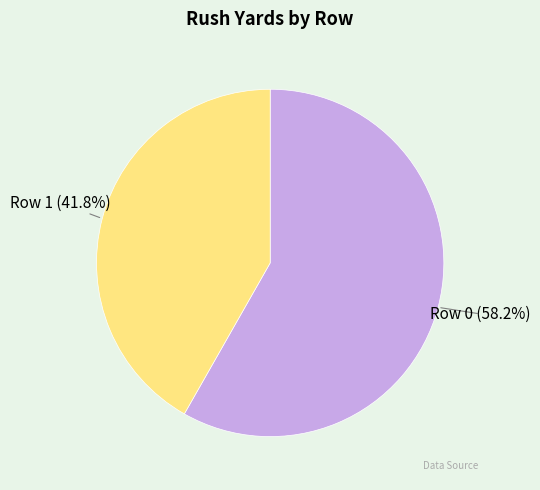

To the nearest percent, what percentage of the pie is Row 1?

42%